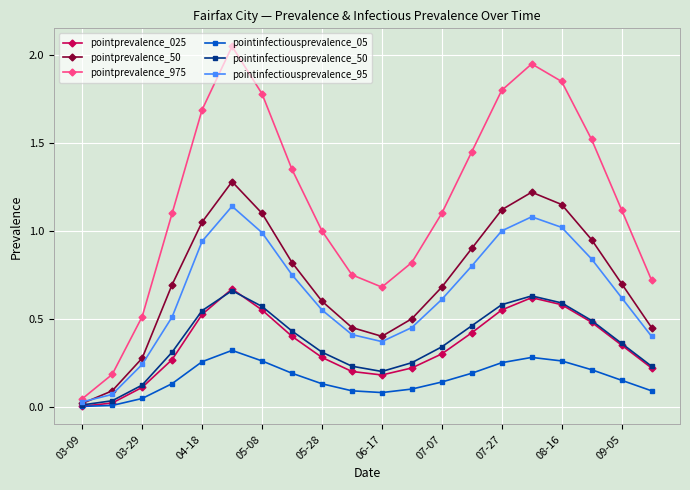

True or false: pointinfectiousprevalence_95 and pointinfectiousprevalence_05 cross at least once.

False